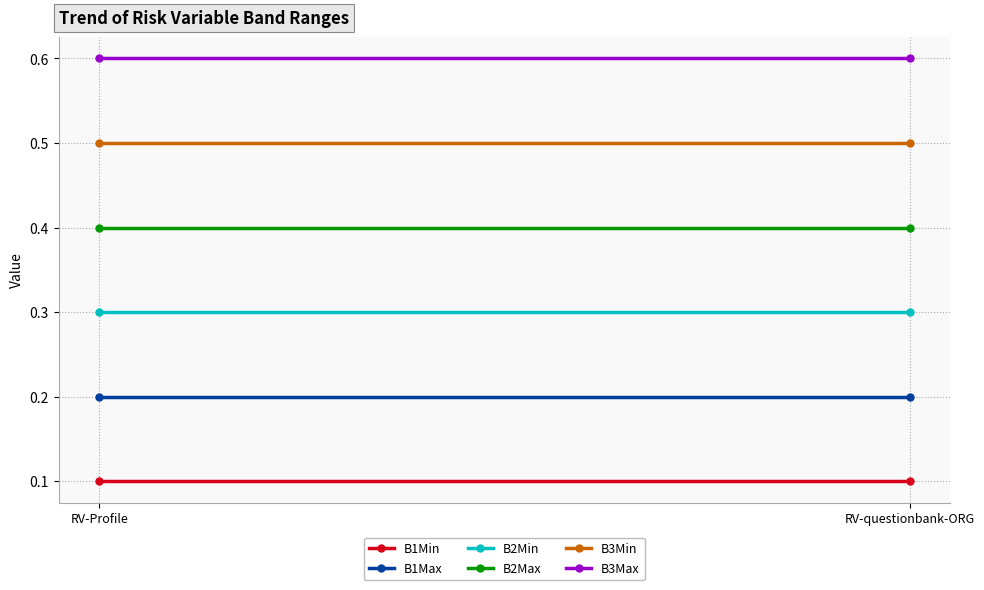

Is the value of B2Min at RV-questionbank-ORG greater than the value of B3Max at RV-Profile?

No